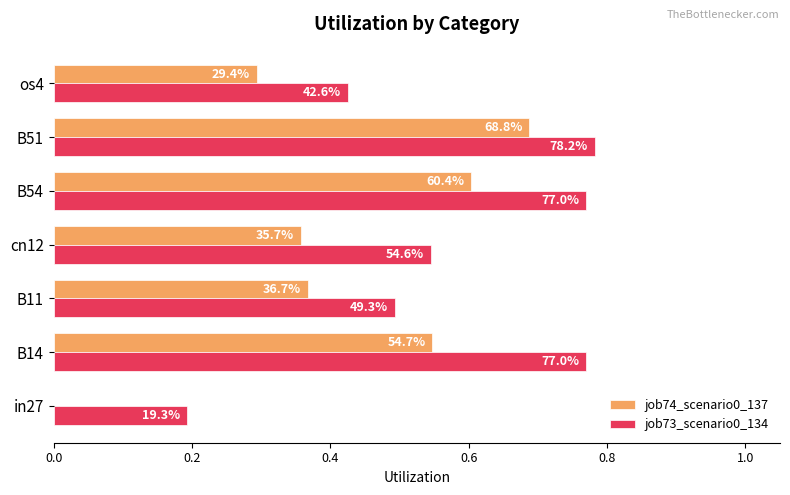

How many job73_scenario0_134 values are between 0 and 1?

7